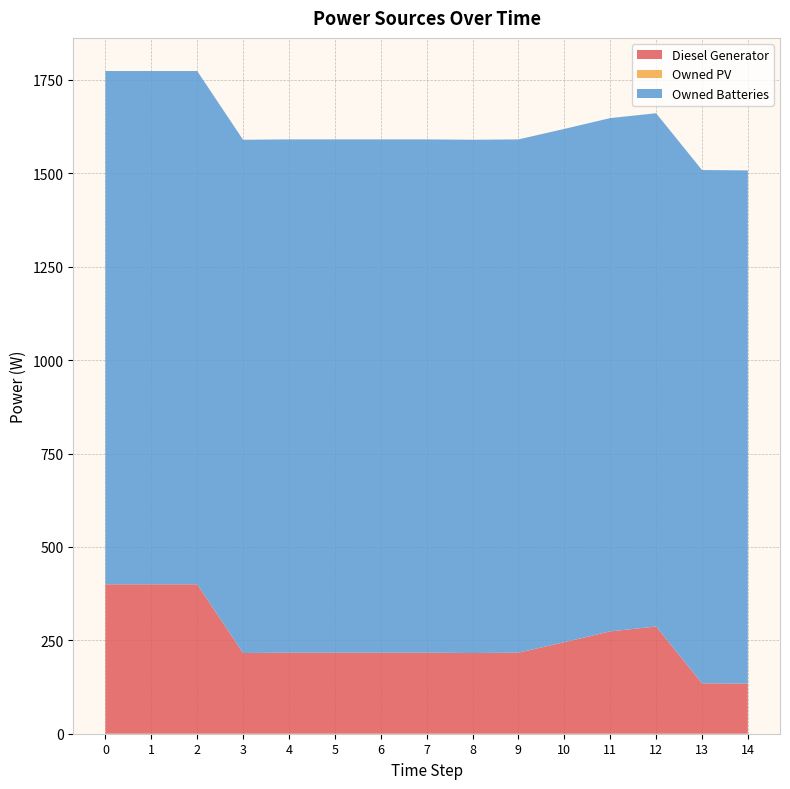

Reading left to right, what are all the values shown in this chart?

Diesel Generator: 0=400	1=400	2=400	3=216	4=217	5=217	6=217	7=217	8=216	9=217	10=245	11=274	12=287	13=135	14=134
Owned PV: 0=0	1=0	2=0	3=0	4=0	5=0	6=0	7=0	8=0	9=0	10=0	11=0	12=0	13=0	14=0
Owned Batteries: 0=1374	1=1374	2=1374	3=1374	4=1374	5=1374	6=1374	7=1374	8=1374	9=1374	10=1374	11=1374	12=1374	13=1374	14=1374